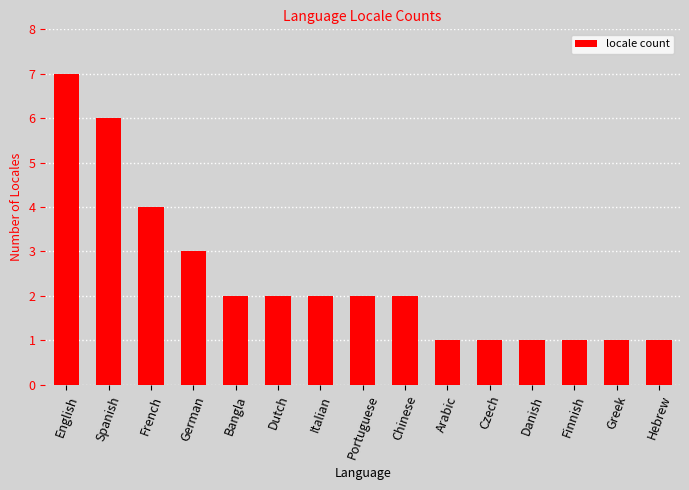

What is the average value?

2